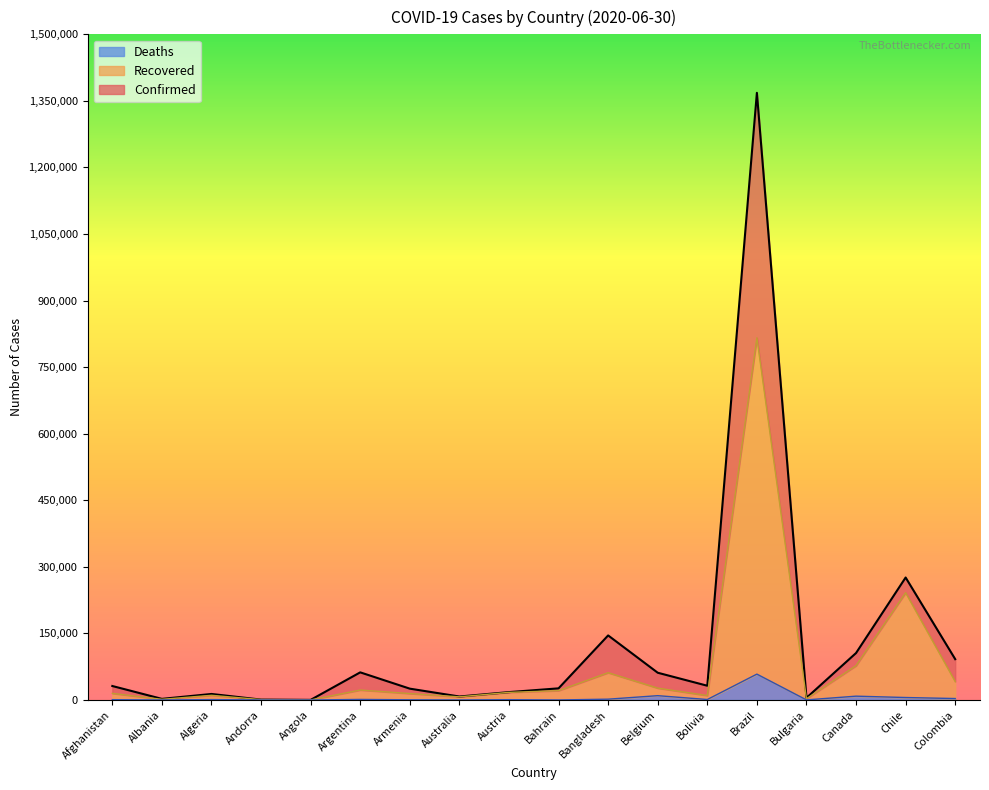

True or false: Confirmed has a value of 105830 at Canada.

True